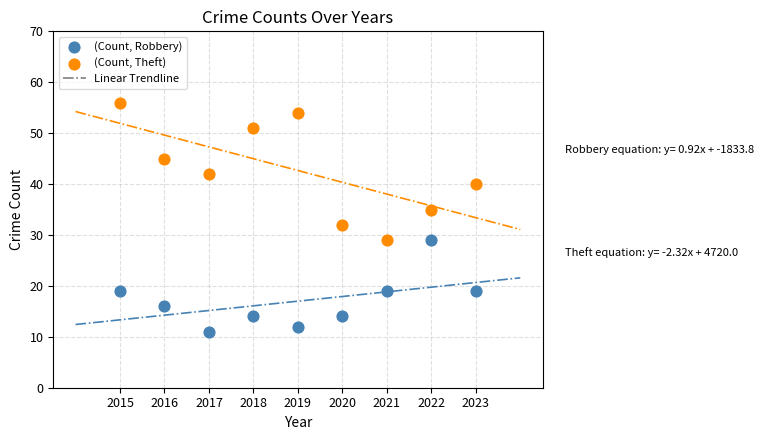

Across all series, what Y value is closest to 33?

32